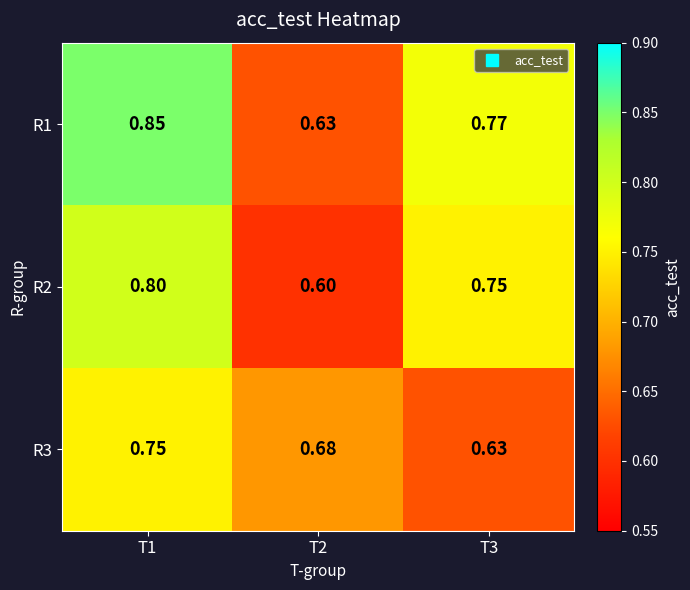

What is the total value across all series at T1?

2.4